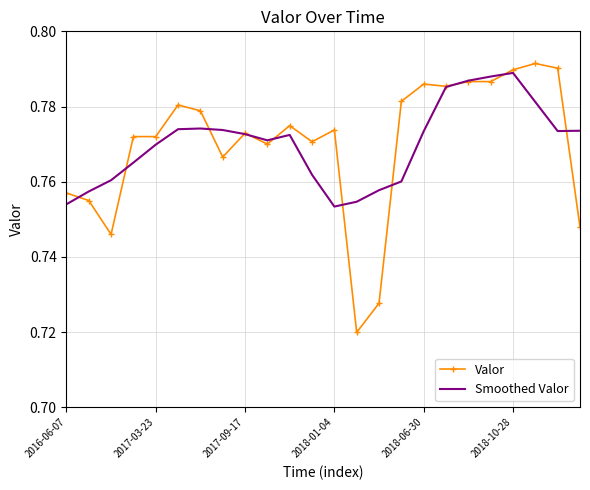

Which series has the largest range (max minus min)?

Valor